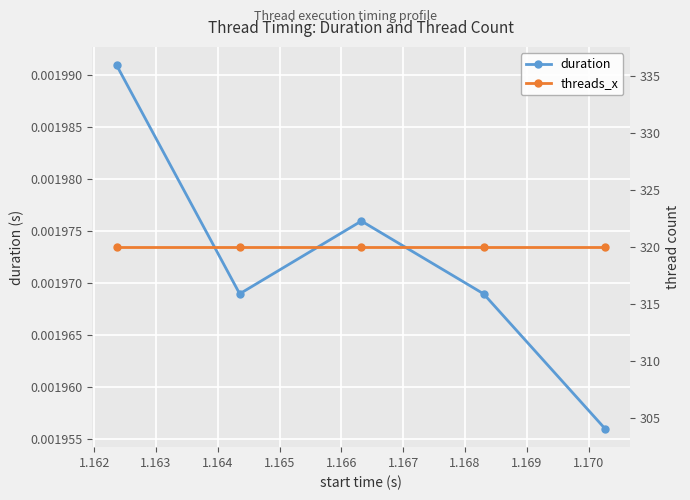

Count the duration values in the range 0 to 1.

5